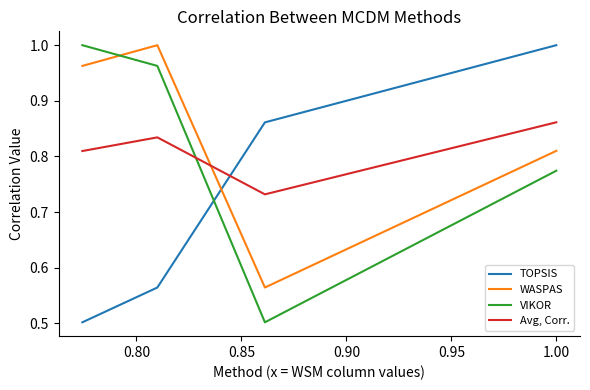

What is the greatest value displayed?

1.0